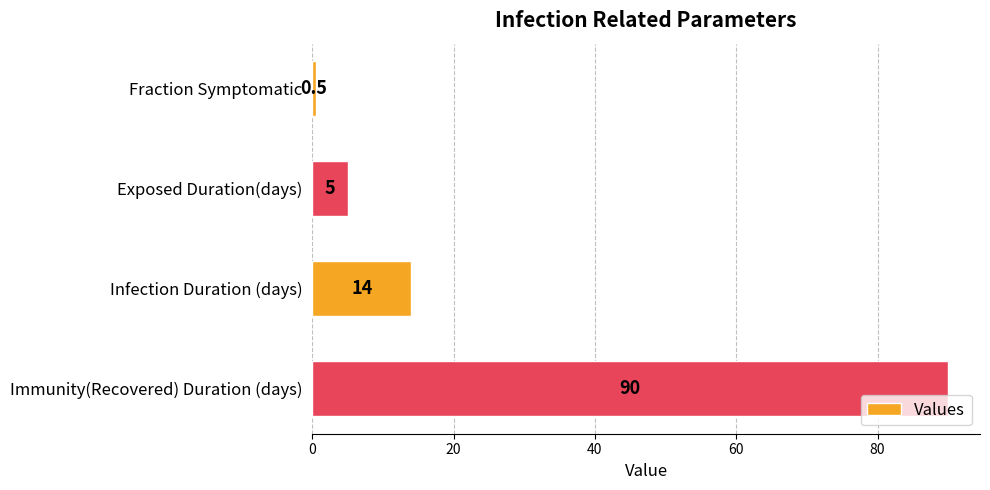

Does the chart contain any negative values?

No